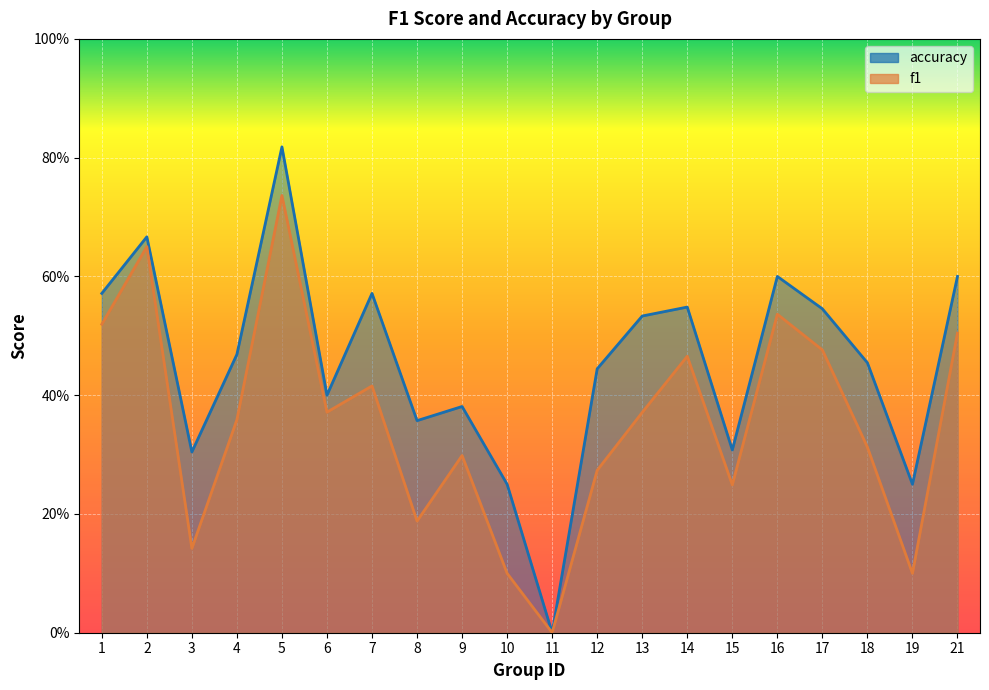

Between 12 and 15, which series saw the biggest shift?

accuracy